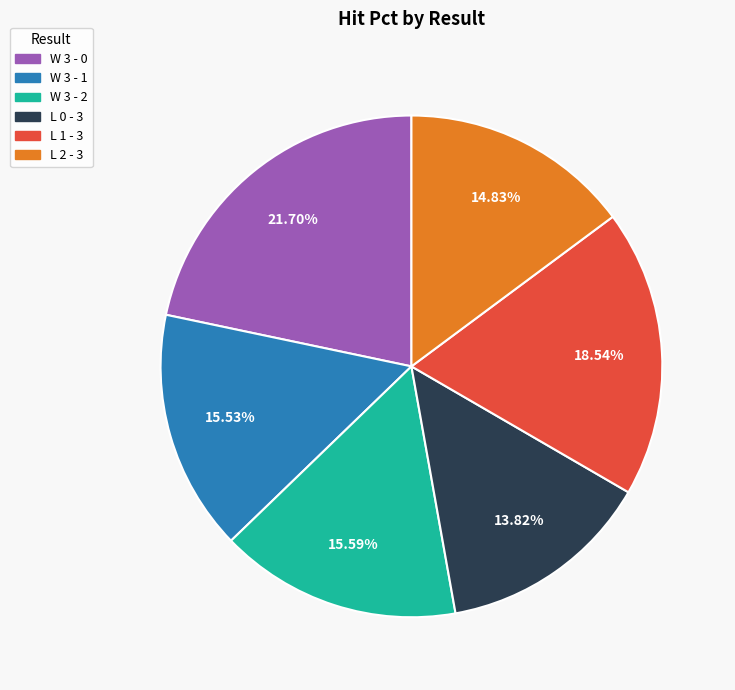

How many segments does this pie chart have?

6